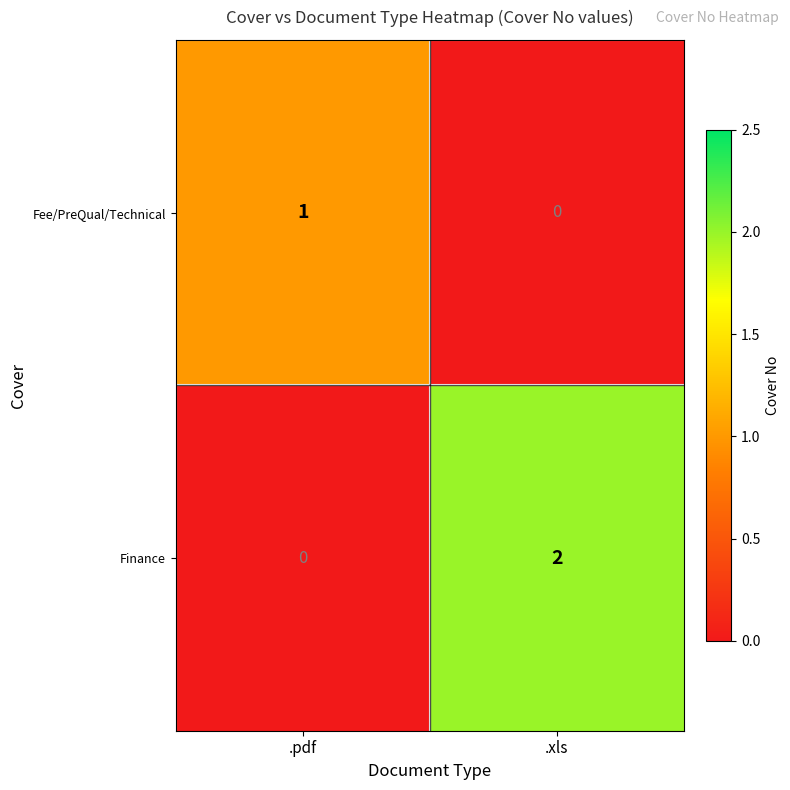

How many series are shown in this chart?

2